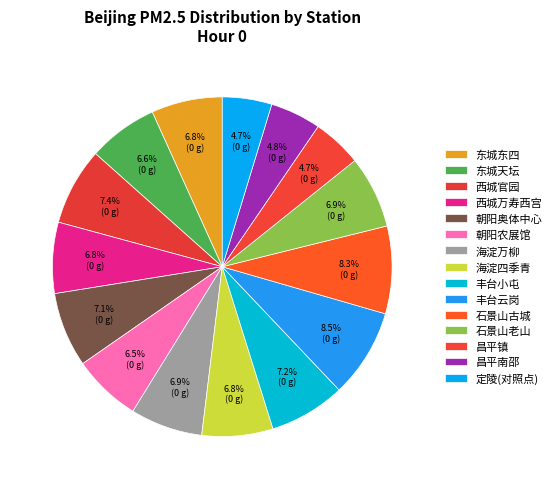

Approximately how many times larger is the value at 石景山古城 compared to 海淀四季青?

1.2